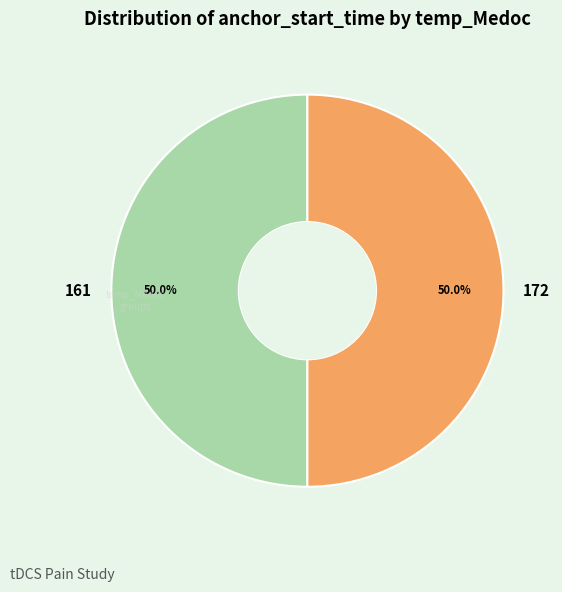

How many segments does this pie chart have?

2